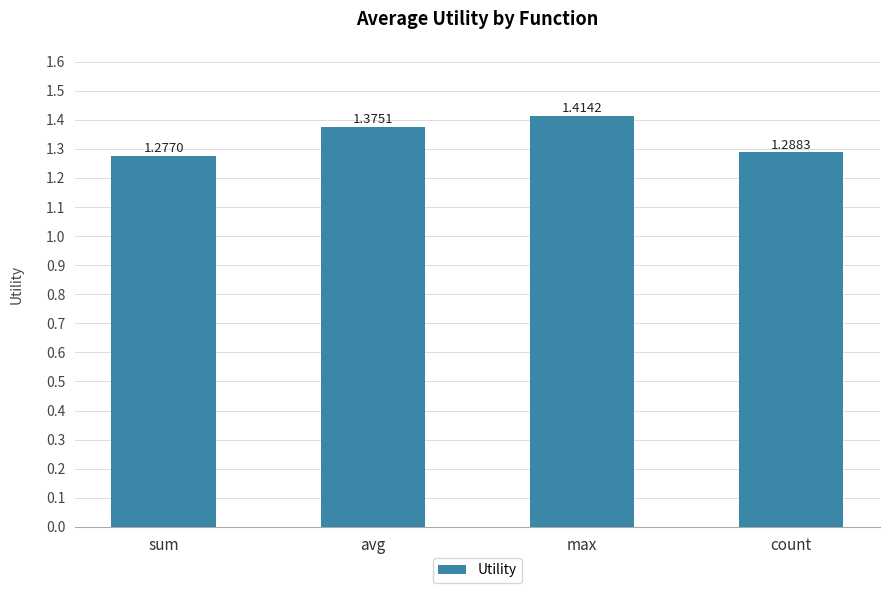

List the labels in order of value, largest first.

max, avg, count, sum